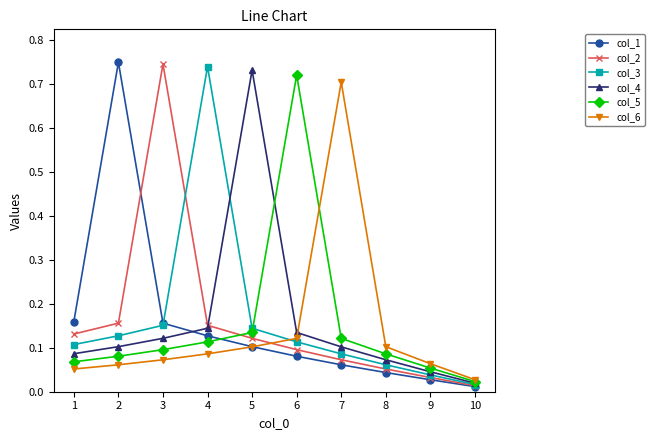

Which category has the lowest value across all series?

10